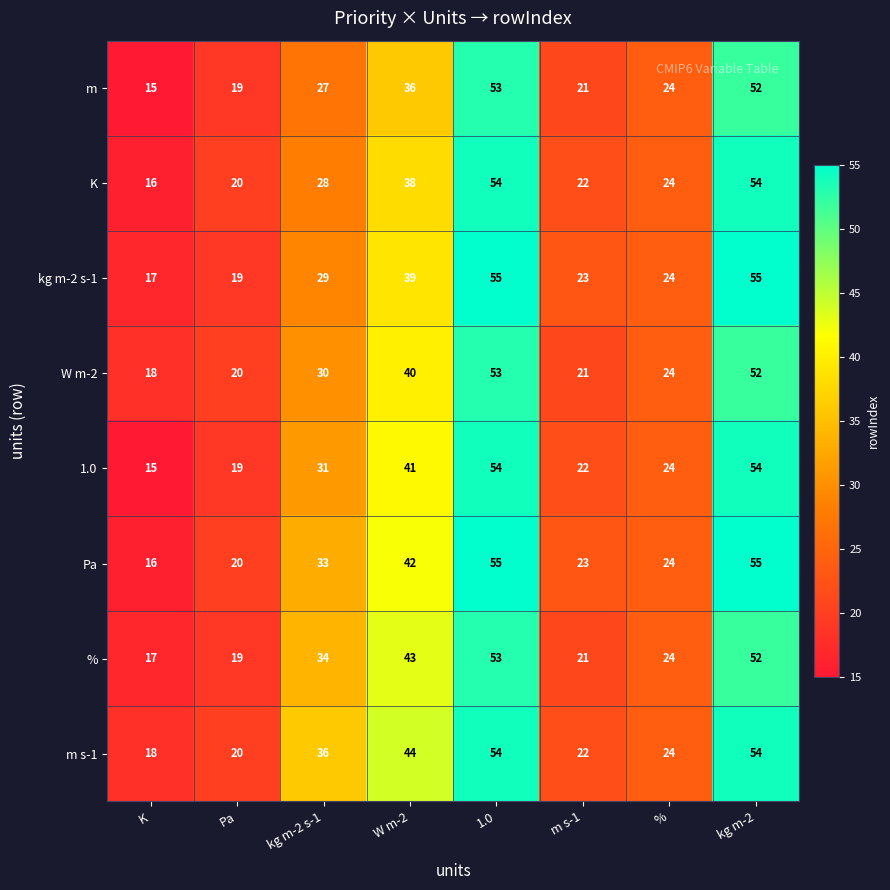

What value does the % series have at kg m-2, to the nearest 10?

50